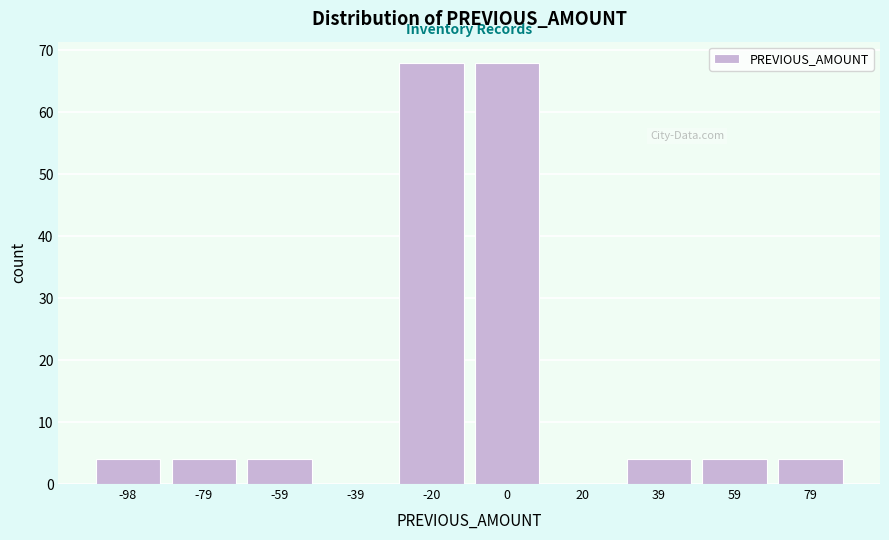

Reading right to left, what are all the values shown in this chart?

79=4	59=4	39=4	20=0	0=68	-20=68	-39=0	-59=4	-79=4	-98=4